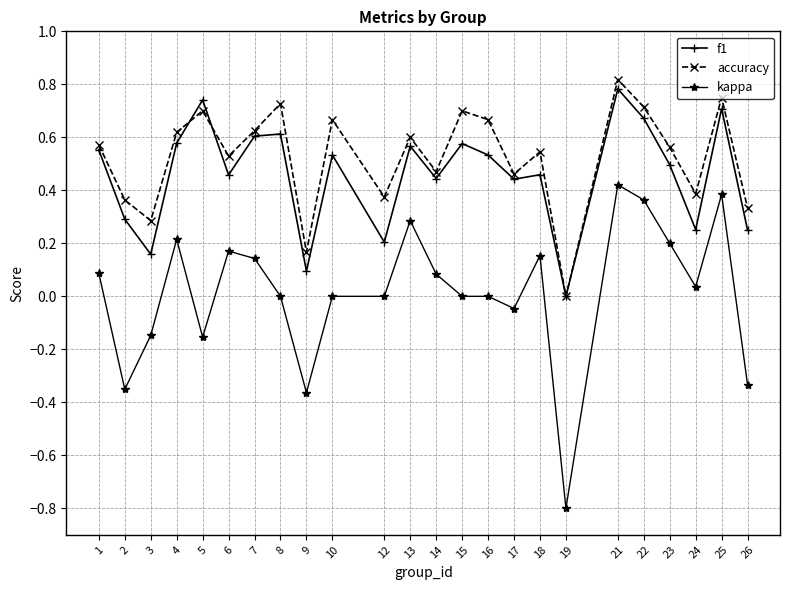

In f1, how many points are lower than both neighbors (excluding endpoints)?

8